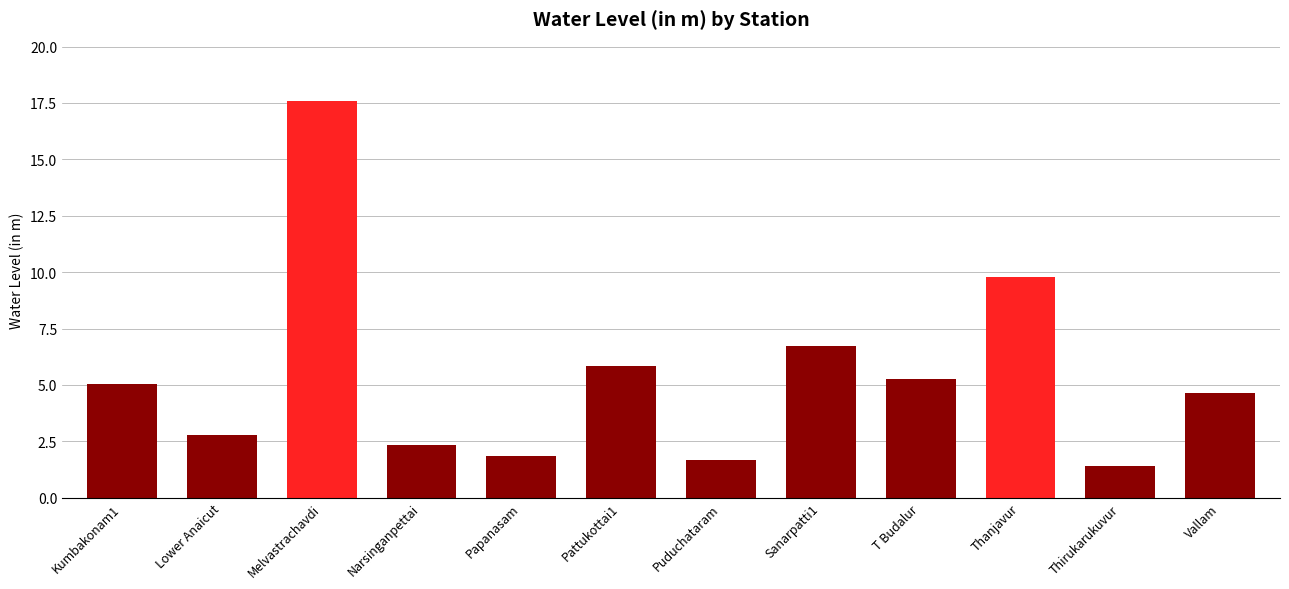

True or false: the data shows 1.7 at Puduchataram.

True